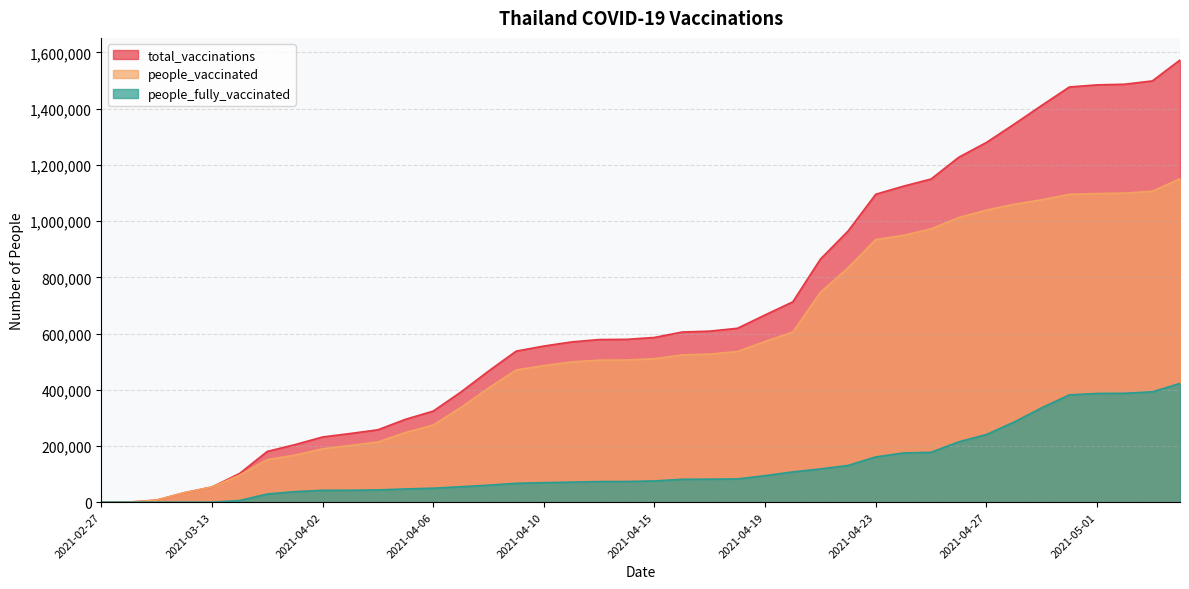

What is the average value of the people_vaccinated series?

557312